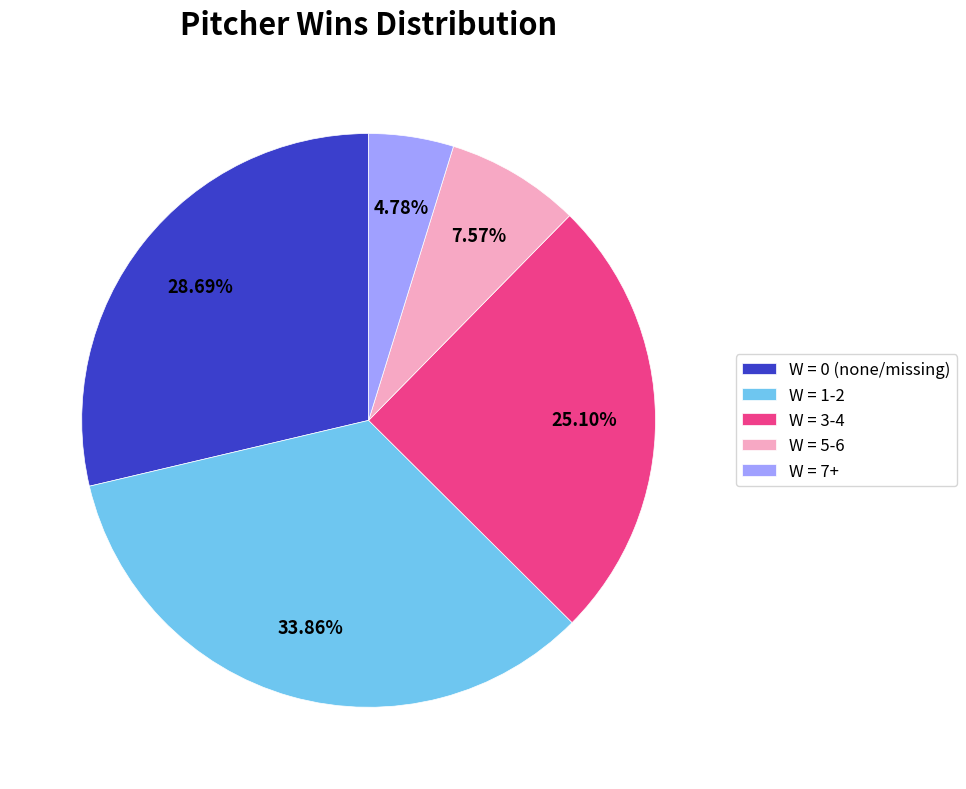

Is W = 1-2 the majority of the pie?

No